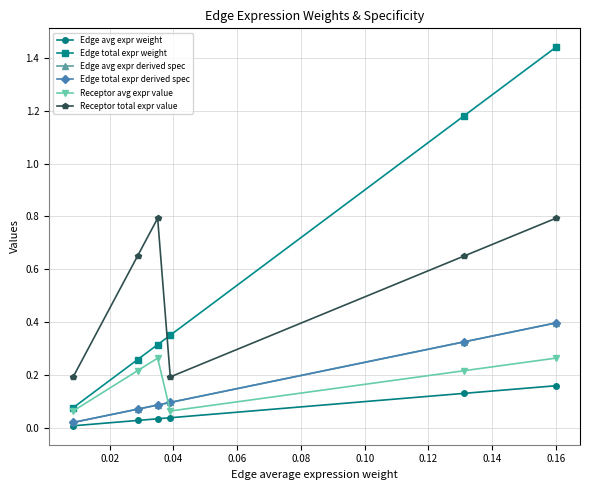

Is this an area chart (filled region under the line)?

No